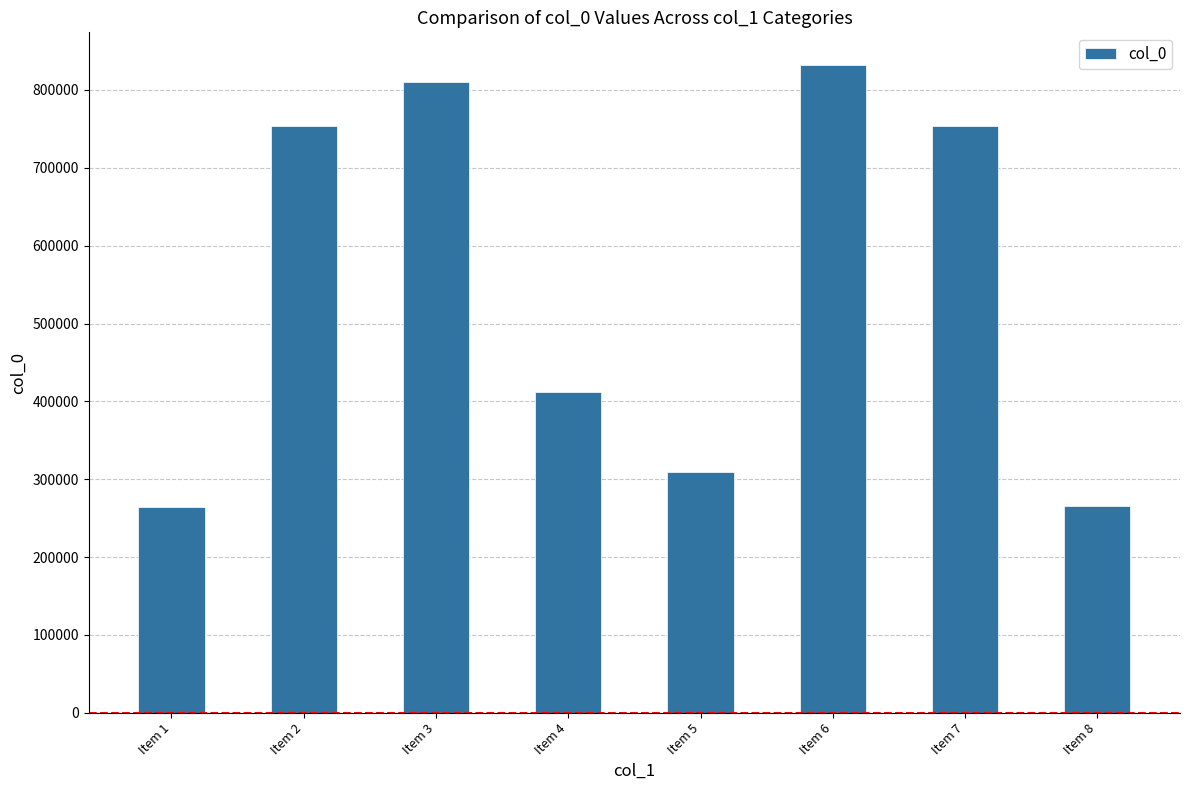

Where is the data nearest to the value 548428?

Item 4